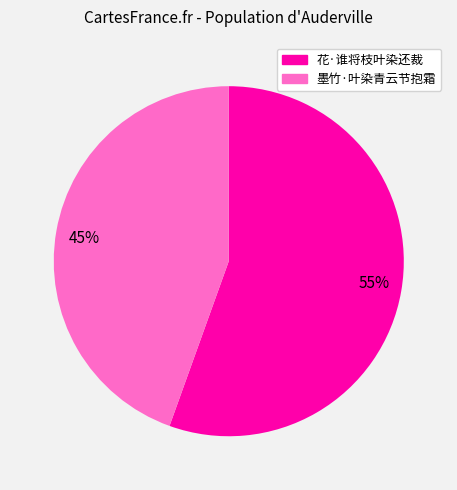

What is the largest slice in the pie chart?

花·谁将枝叶染还裁